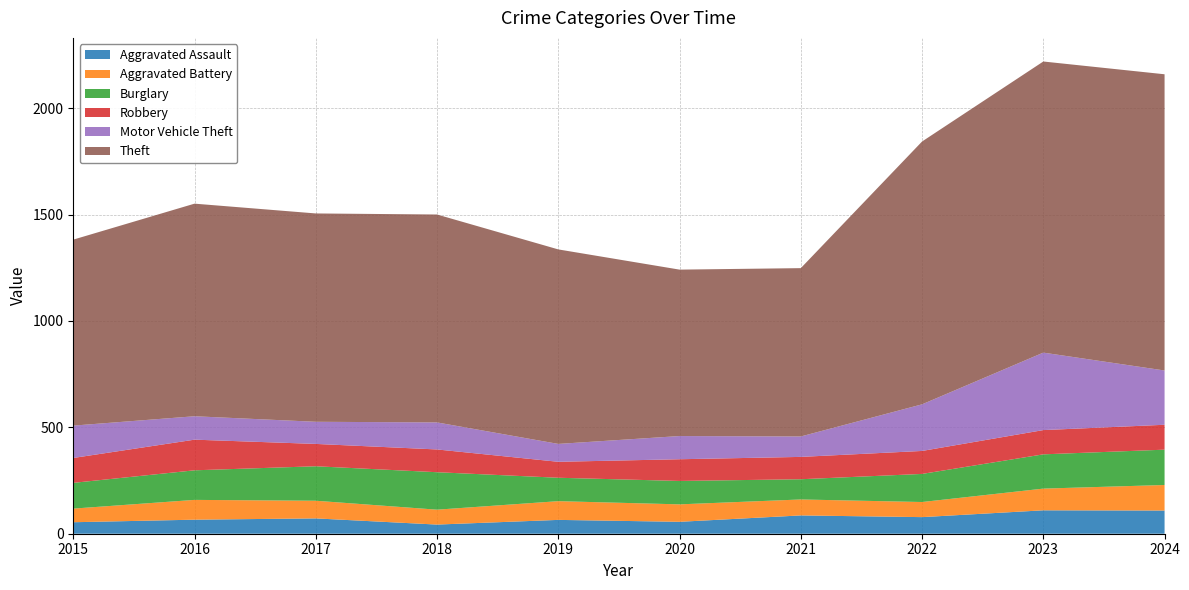

How many intersections are there between Motor Vehicle Theft and Robbery?

4